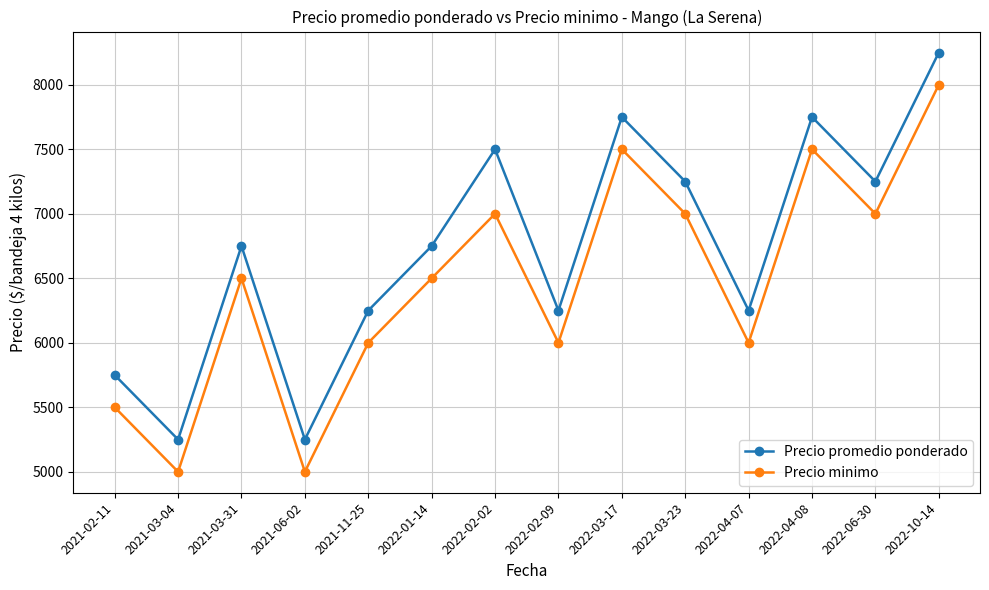

What is the difference between the highest and lowest values at 2021-03-04?

250